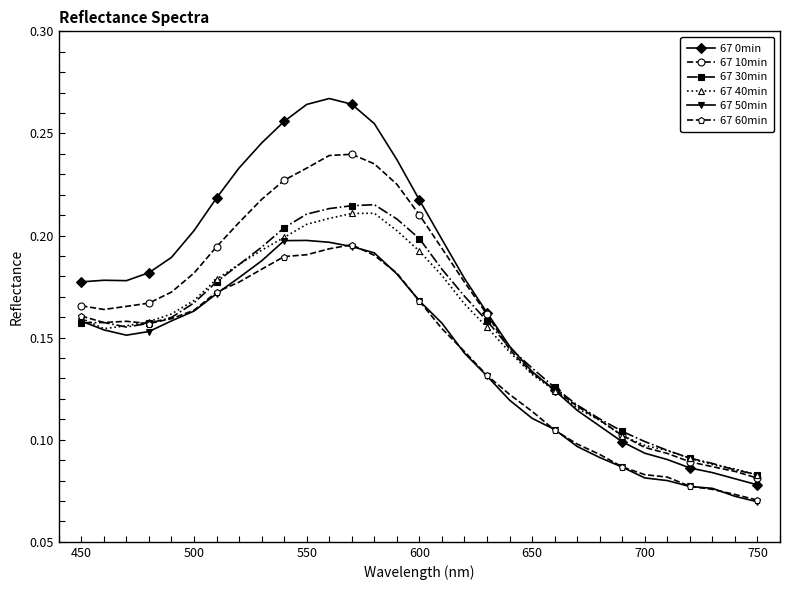

What is the sum of all 67 40min values?

4.7